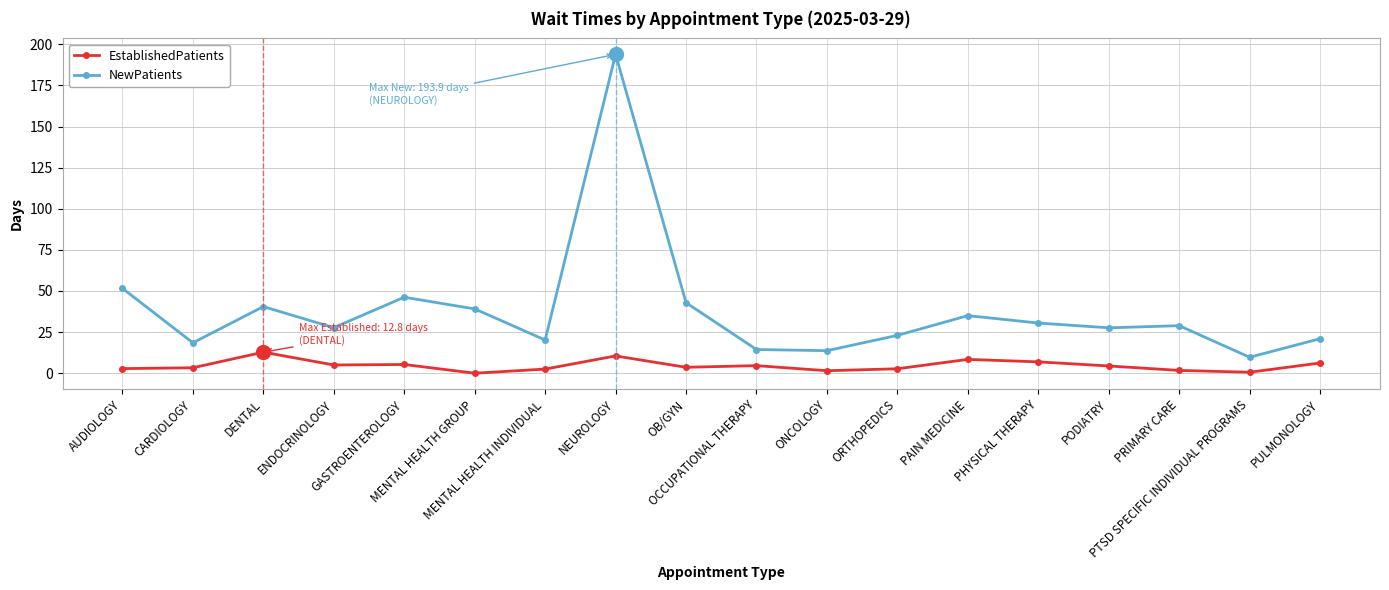

True or false: NewPatients and EstablishedPatients intersect in this chart.

False